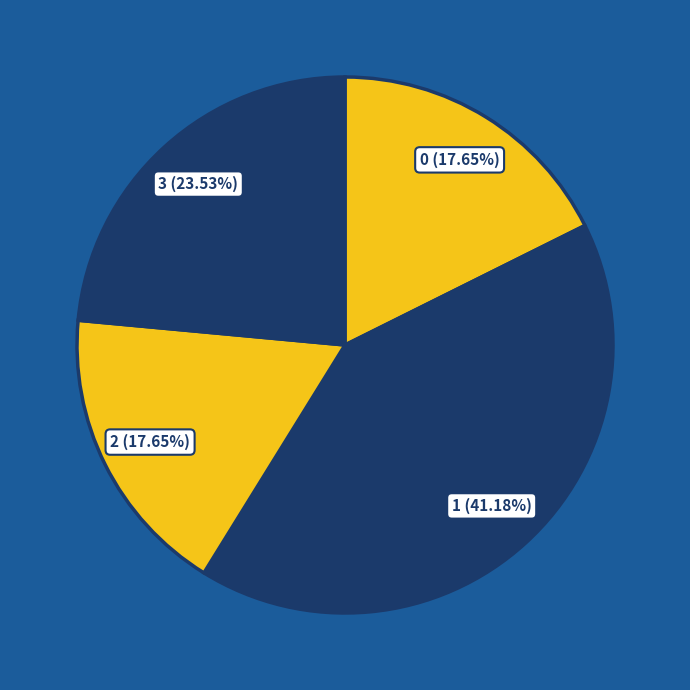

To the nearest percent, what percentage of the pie is 1?

41%